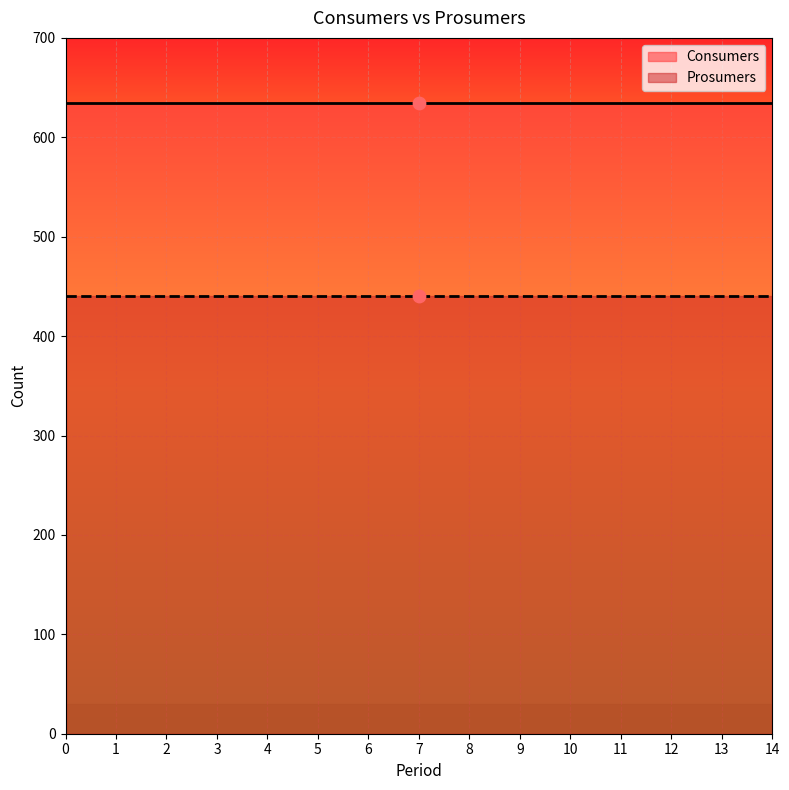

Is the value of Consumers at 0 greater than the value of Prosumers at 1?

Yes